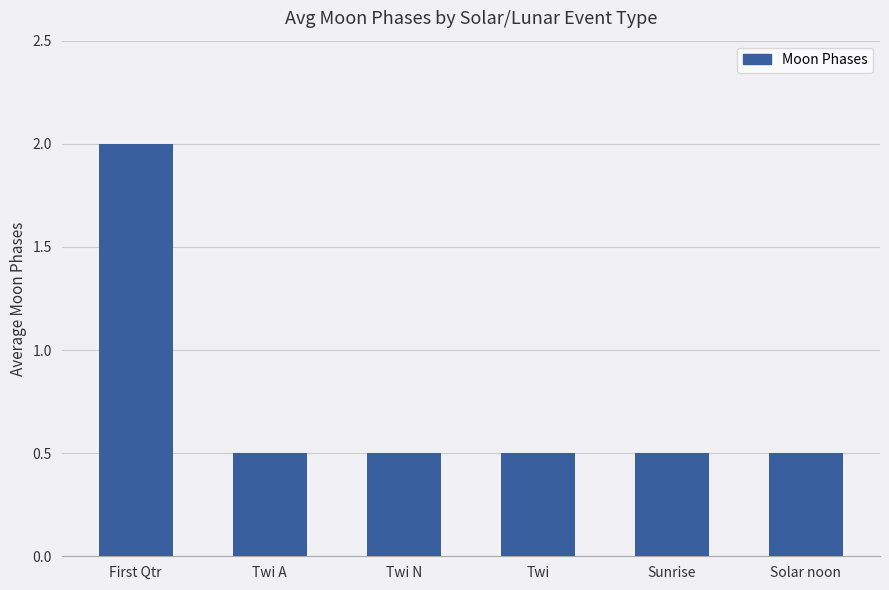

What is the minimum value shown in the chart?

0.5